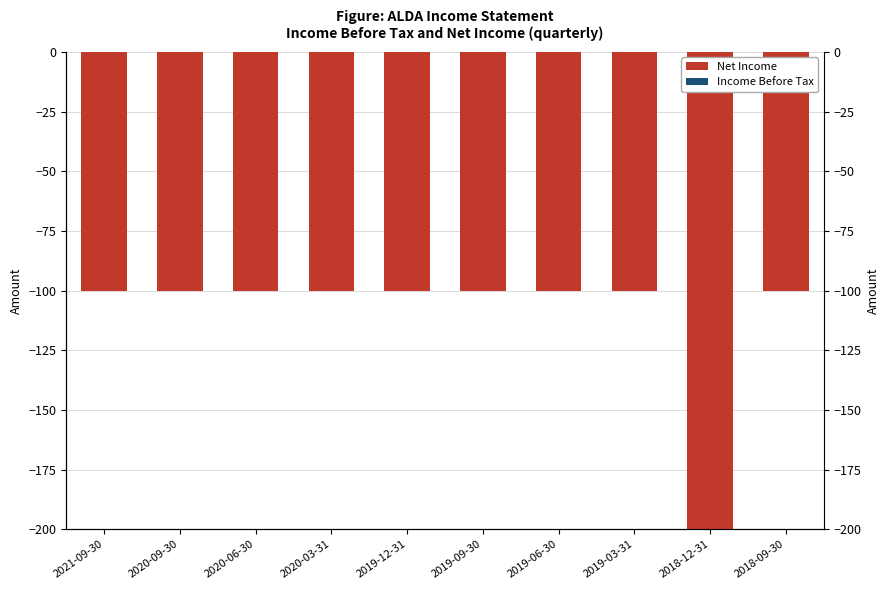

Rank the categories by Net Income value from lowest to highest.

2018-12-31, 2021-09-30, 2020-09-30, 2020-06-30, 2020-03-31, 2019-12-31, 2019-09-30, 2019-06-30, 2019-03-31, 2018-09-30